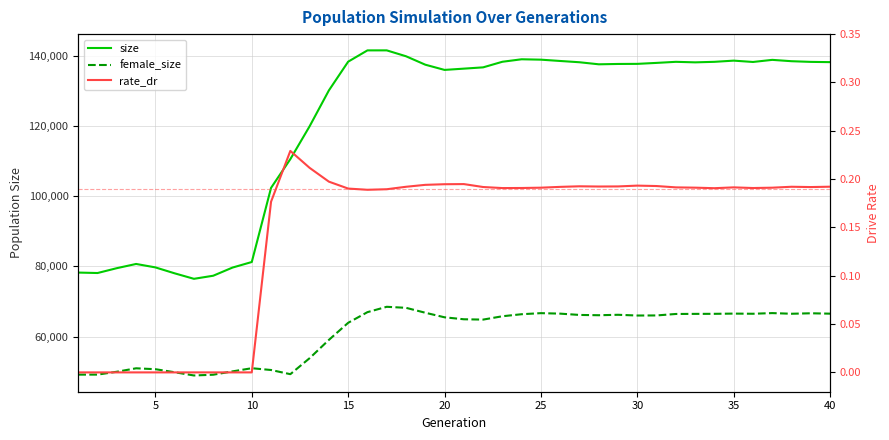

What is the sum of all size values?

4848329.0